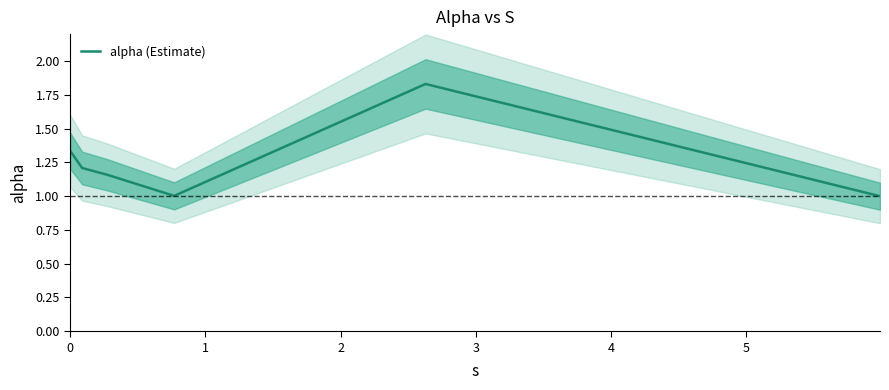

What is the minimum value for alpha (Estimate)?

1.0